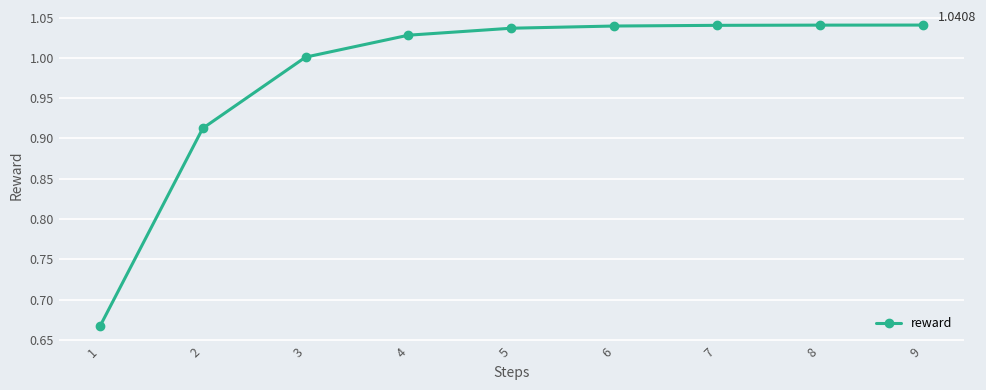

Is it true that the value at 4 is 1.5?

False